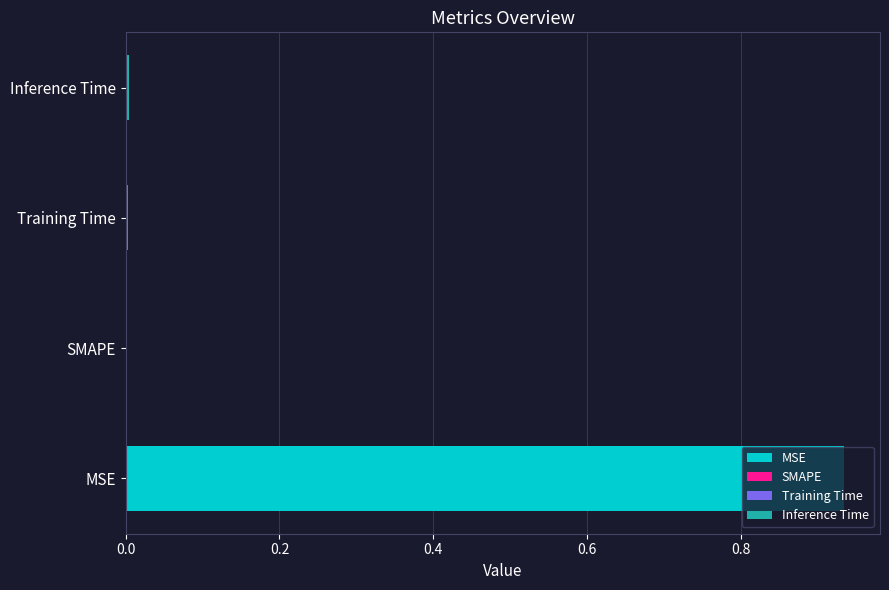

How many bars are there in total?

4